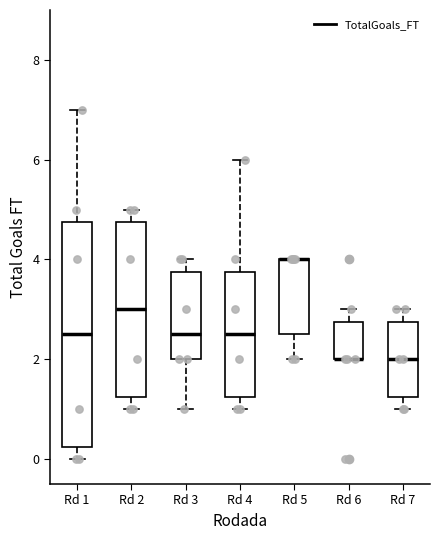

Which box is the tallest, from its lower edge to its upper edge?

Rd 1